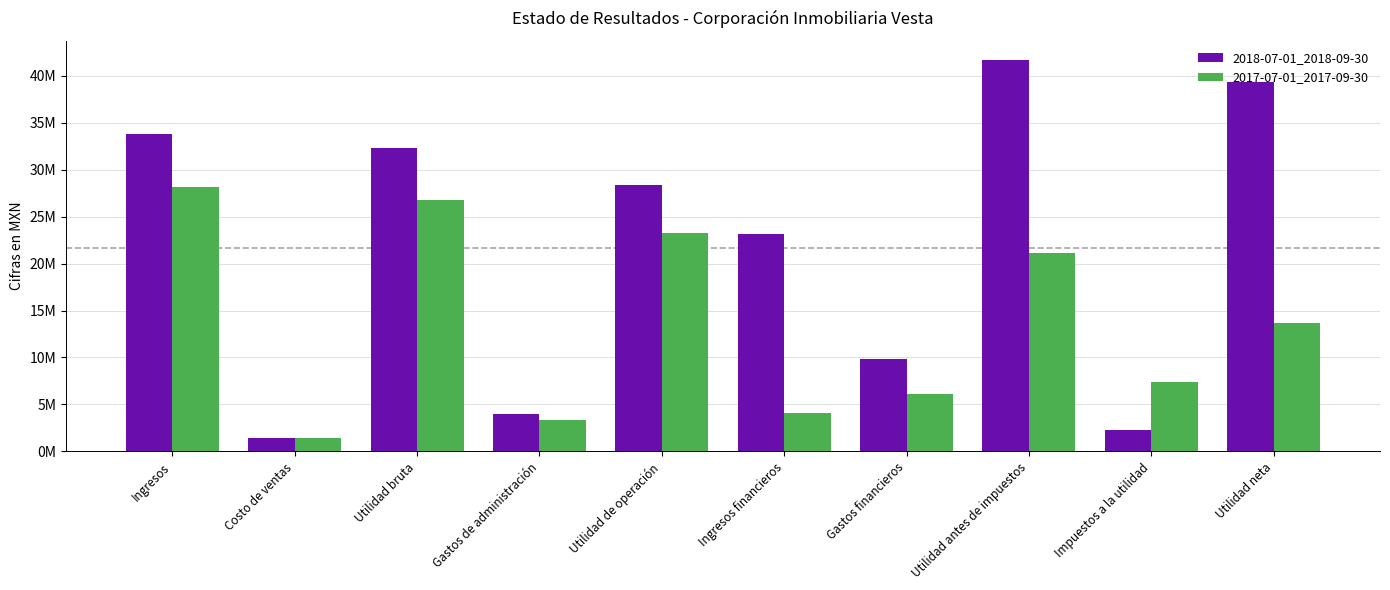

The value of 2017-07-01_2017-09-30 at Gastos financieros is 6161000. True or false?

True